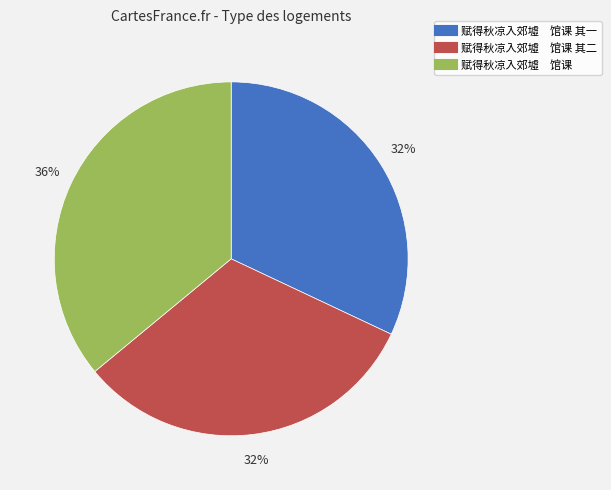

To the nearest percent, what is the average slice percentage?

33%